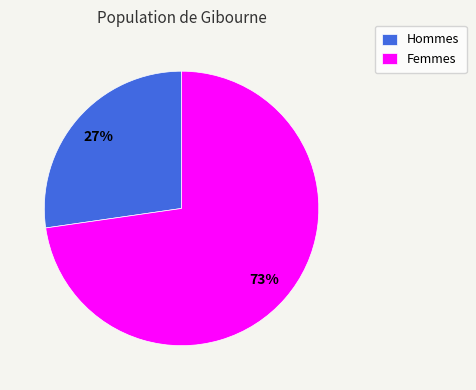

Do Femmes and Hommes together represent more than half of the pie?

Yes